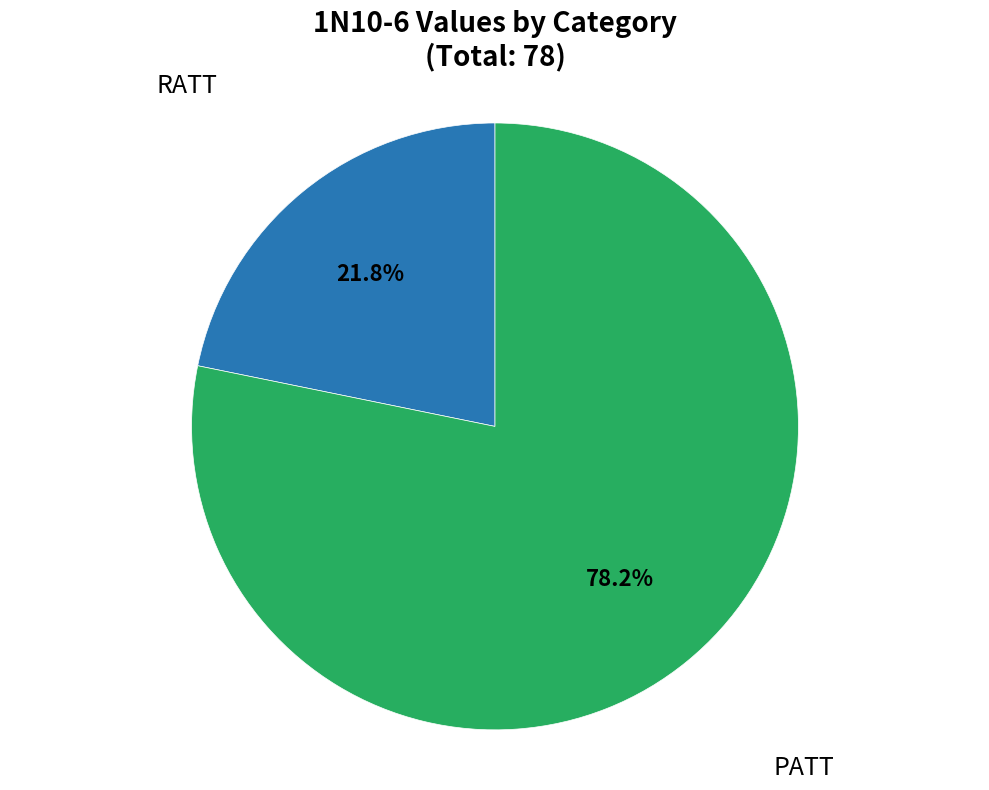

Is there any slice that represents more than half of the pie?

Yes